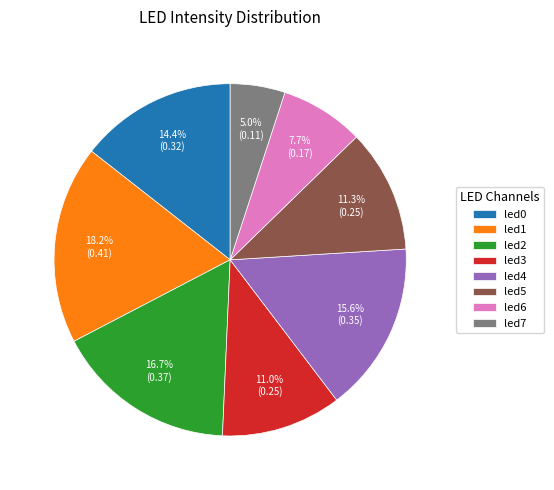

Which slice is the smallest?

led7